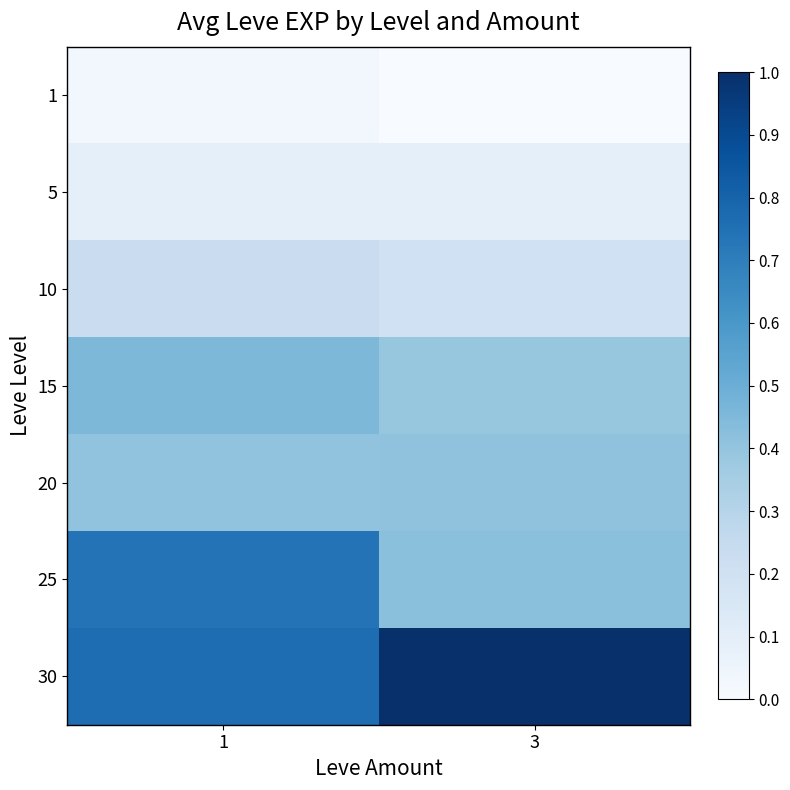

Which label corresponds to the smallest value in the chart?

3